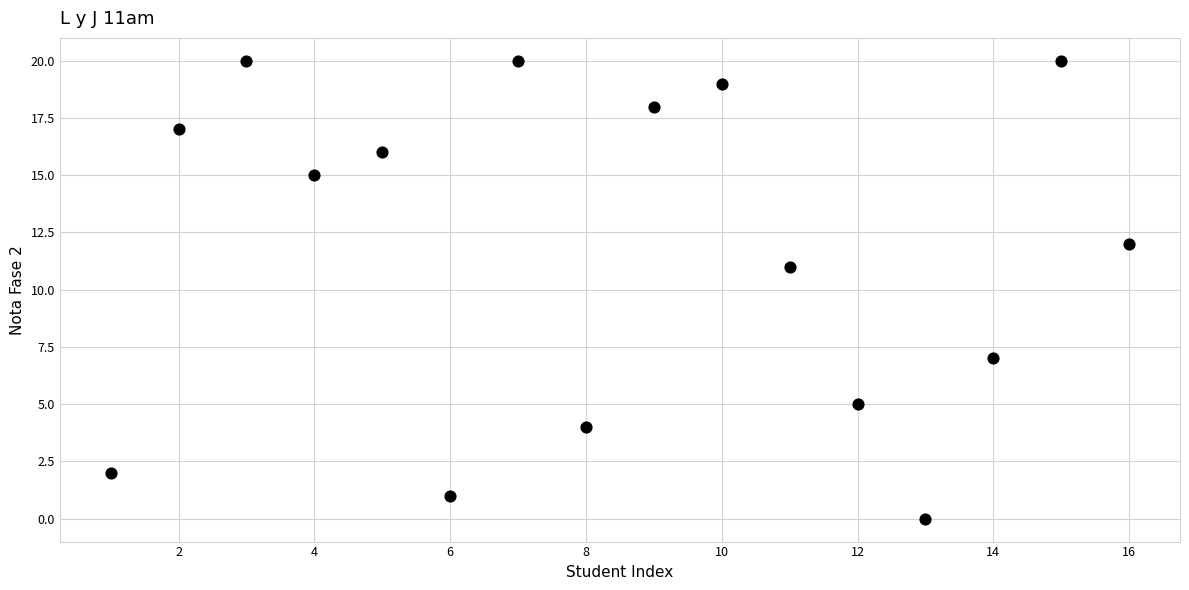

What Y value in the scatter plot is closest to 10?

11